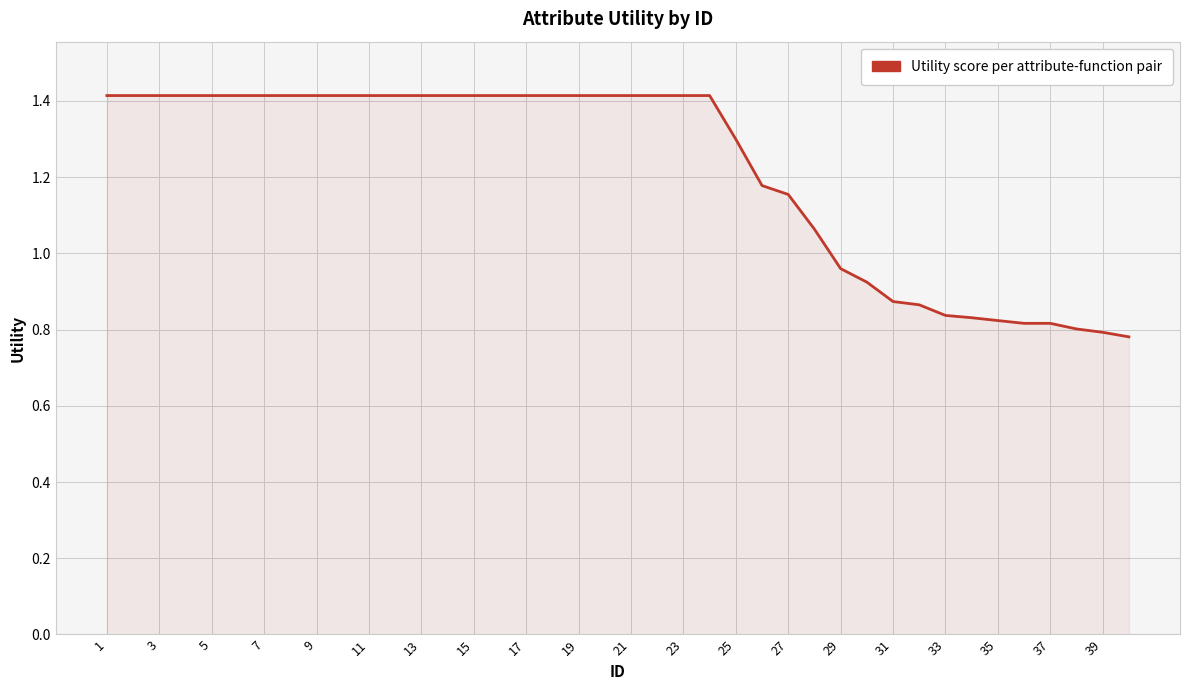

What is the difference between the maximum and minimum values?

0.6